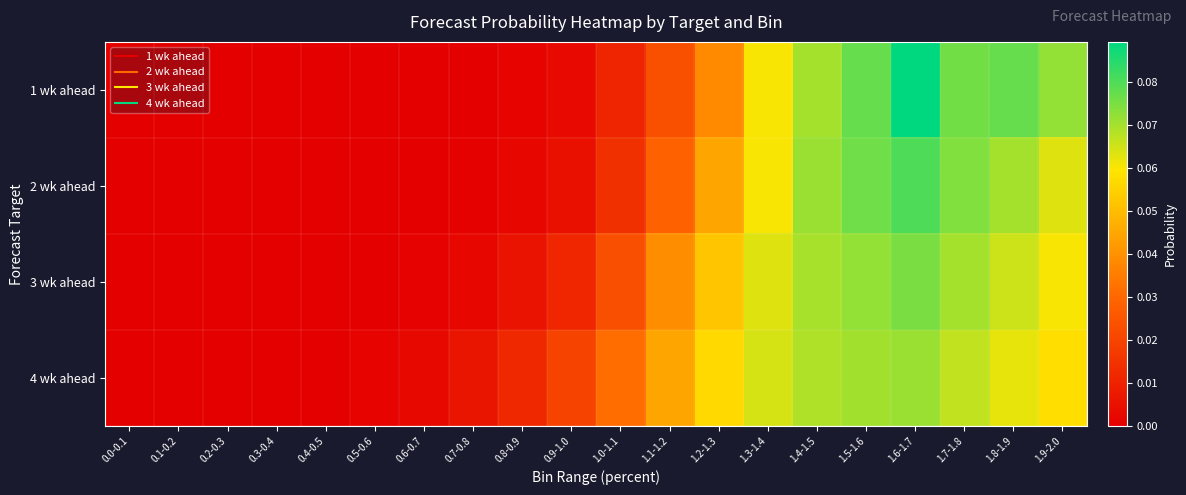

At which category is the sum across all series the highest?

1.6-1.7